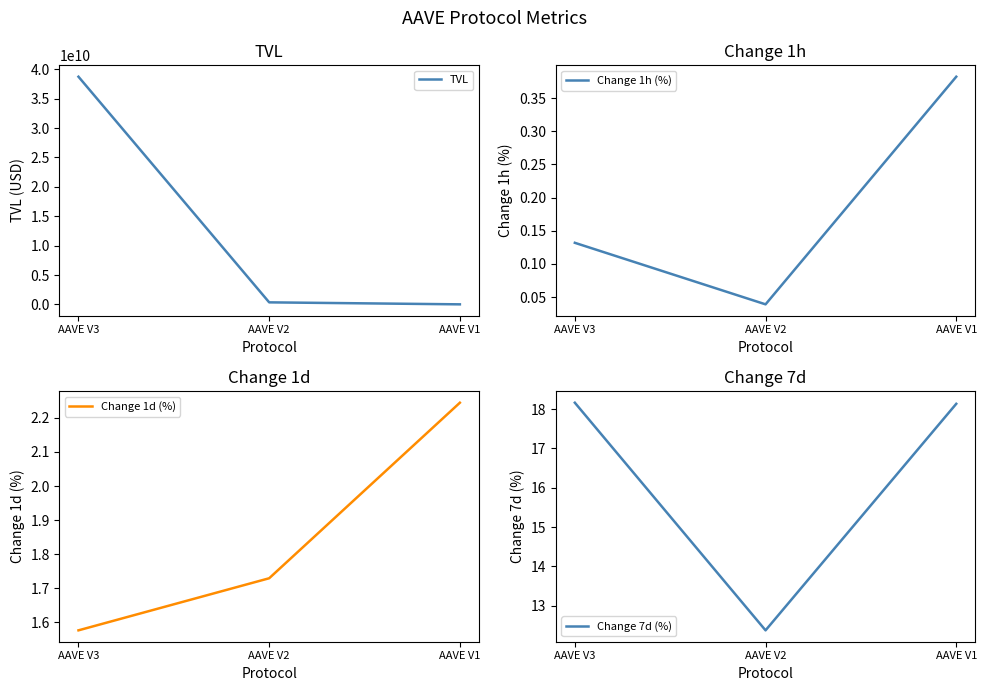

Where is Change 1d (%) nearest to the value 1?

AAVE V3